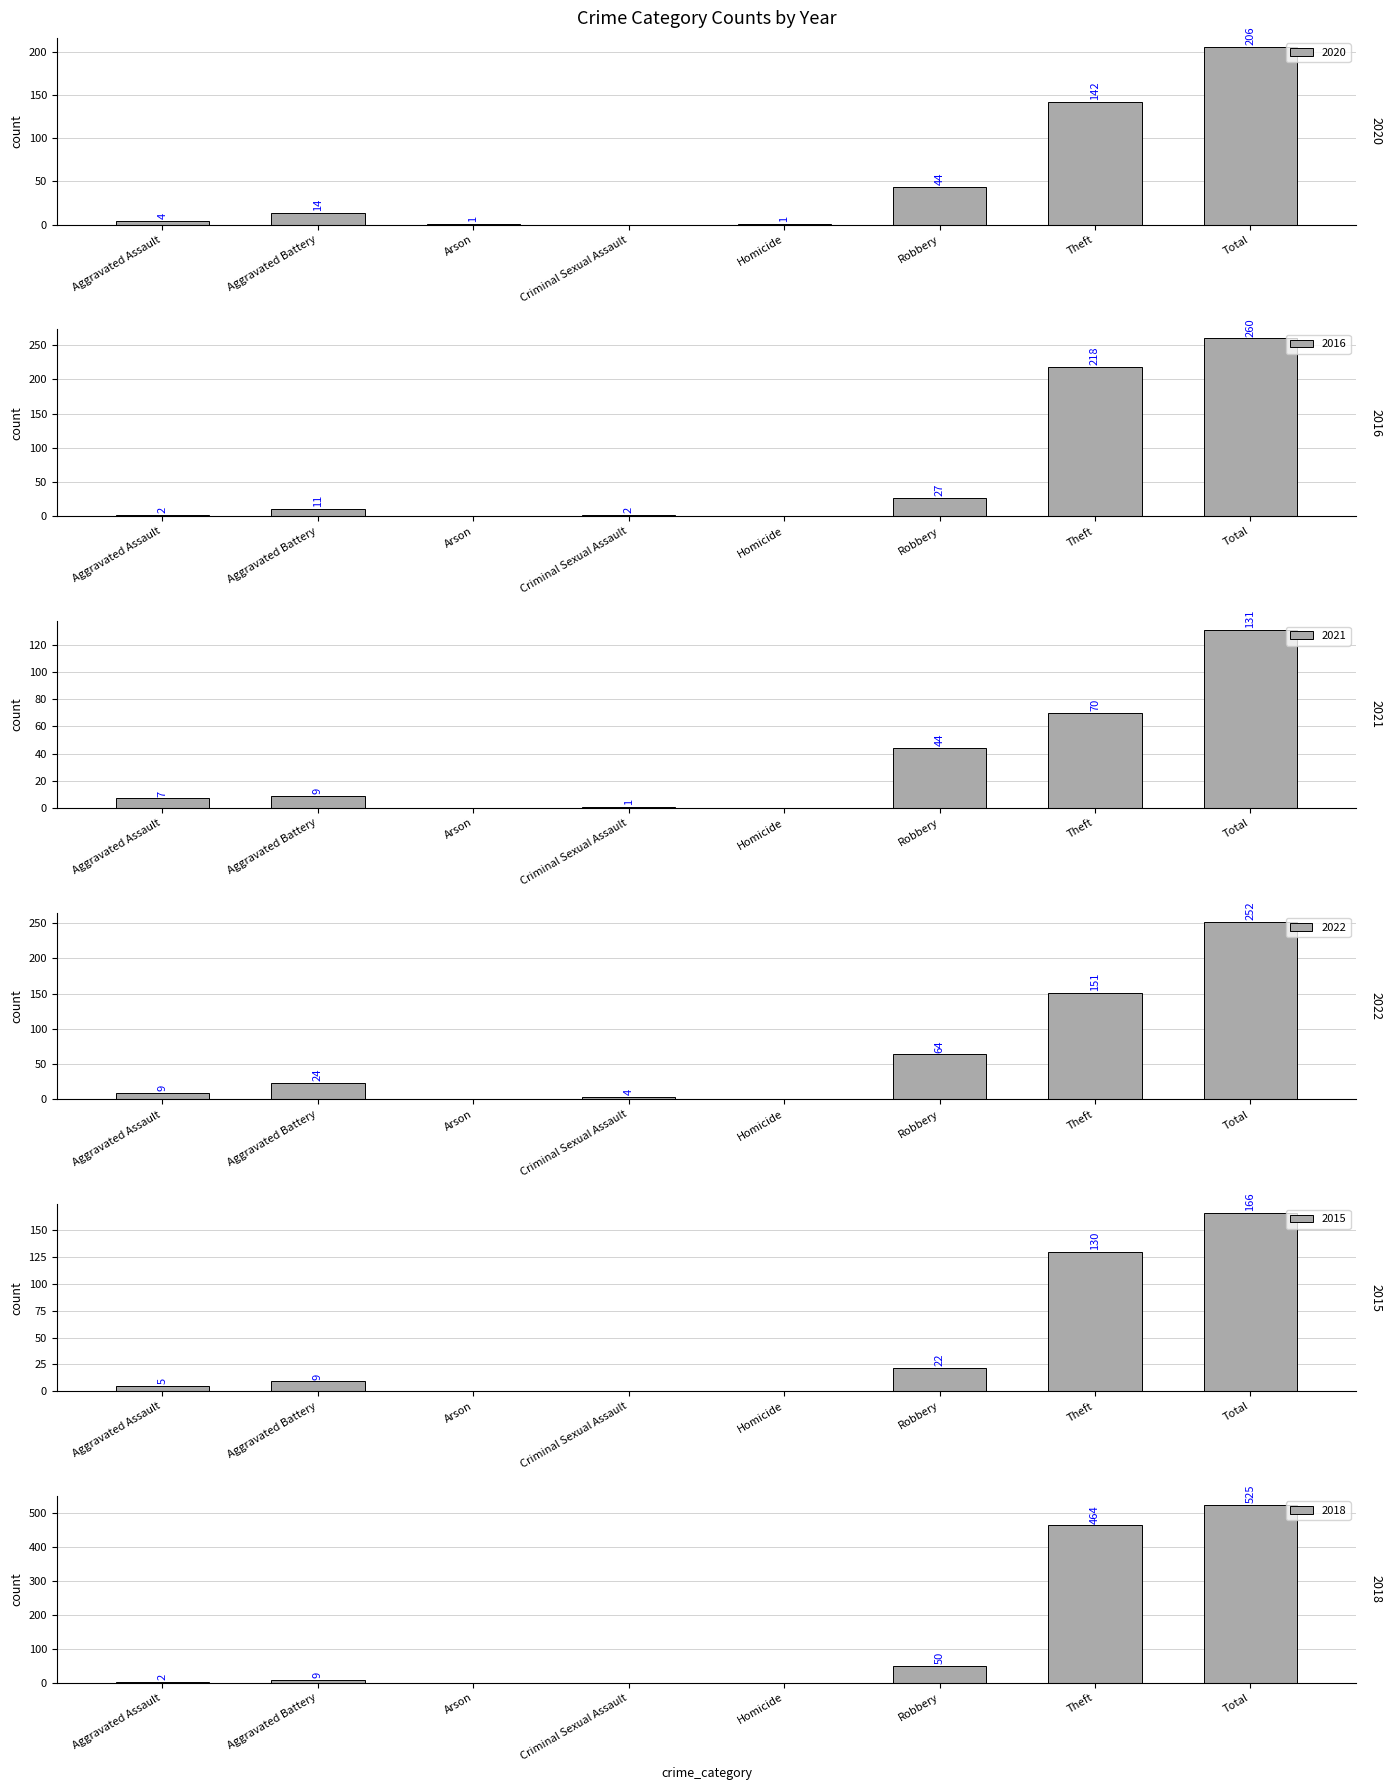

The 2022 series shows 151 at Theft. True or false?

True